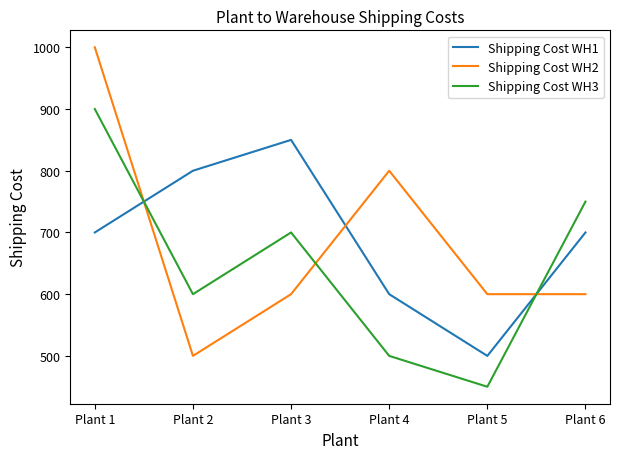

What is the total value across all series at Plant 3?

2150